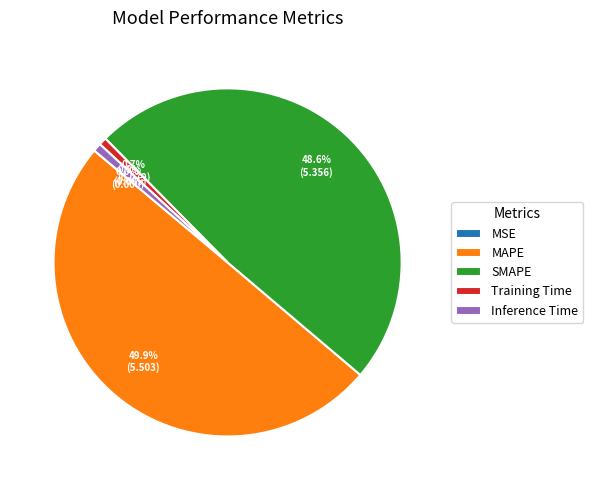

Which has a higher value, SMAPE or Training Time?

SMAPE